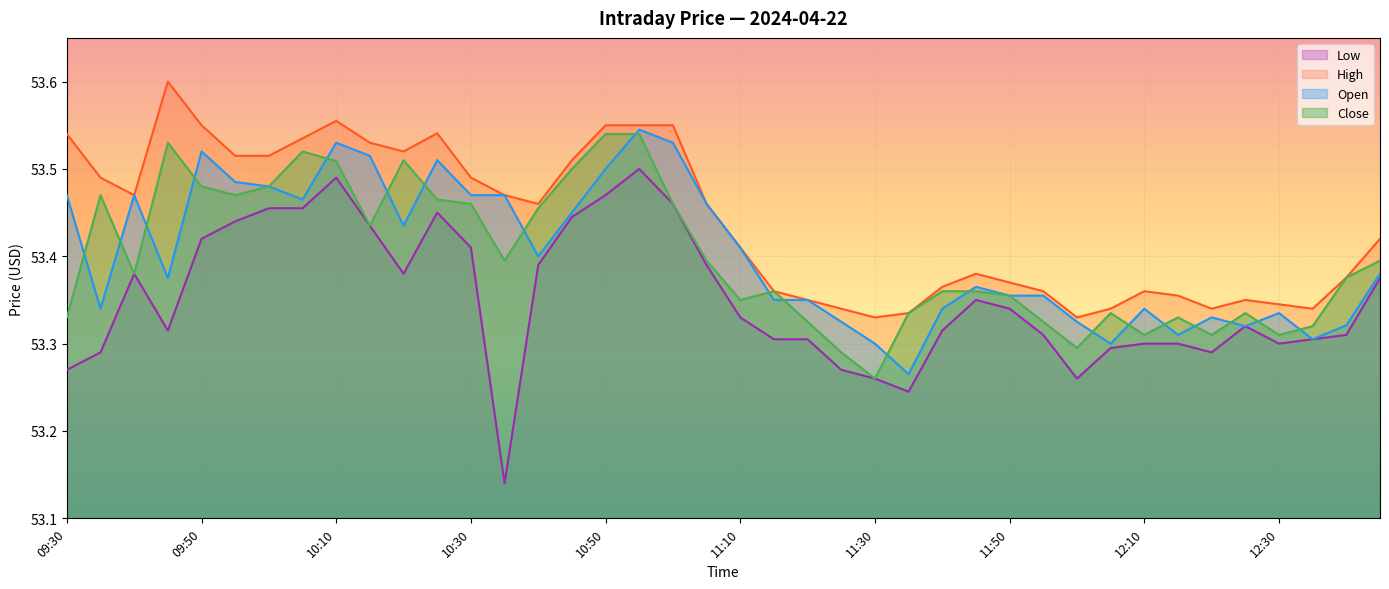

The High series shows 53.5 at 09:55. True or false?

True